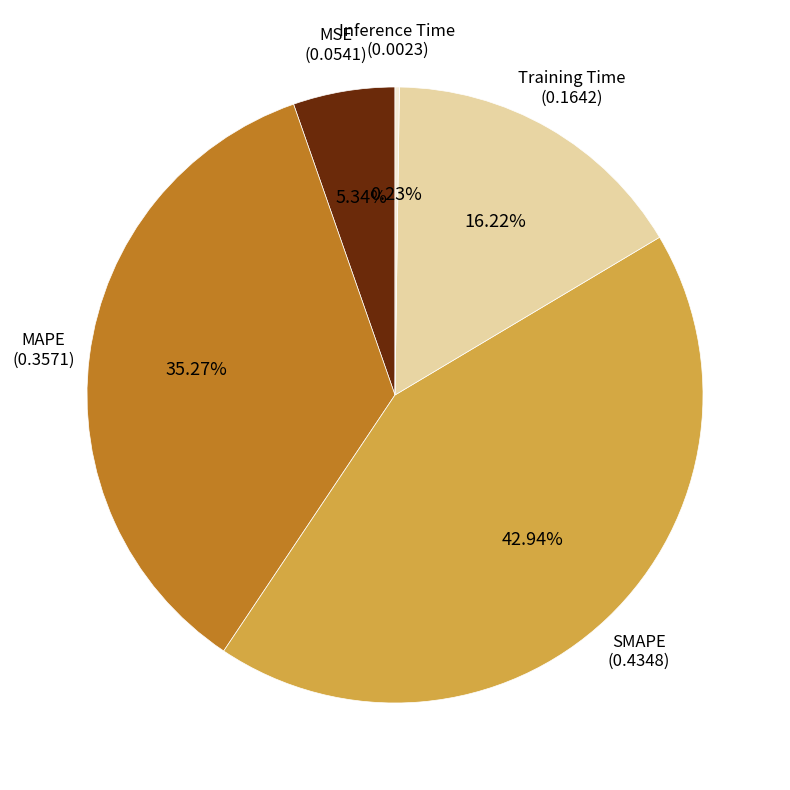

Does any single category account for the majority?

No